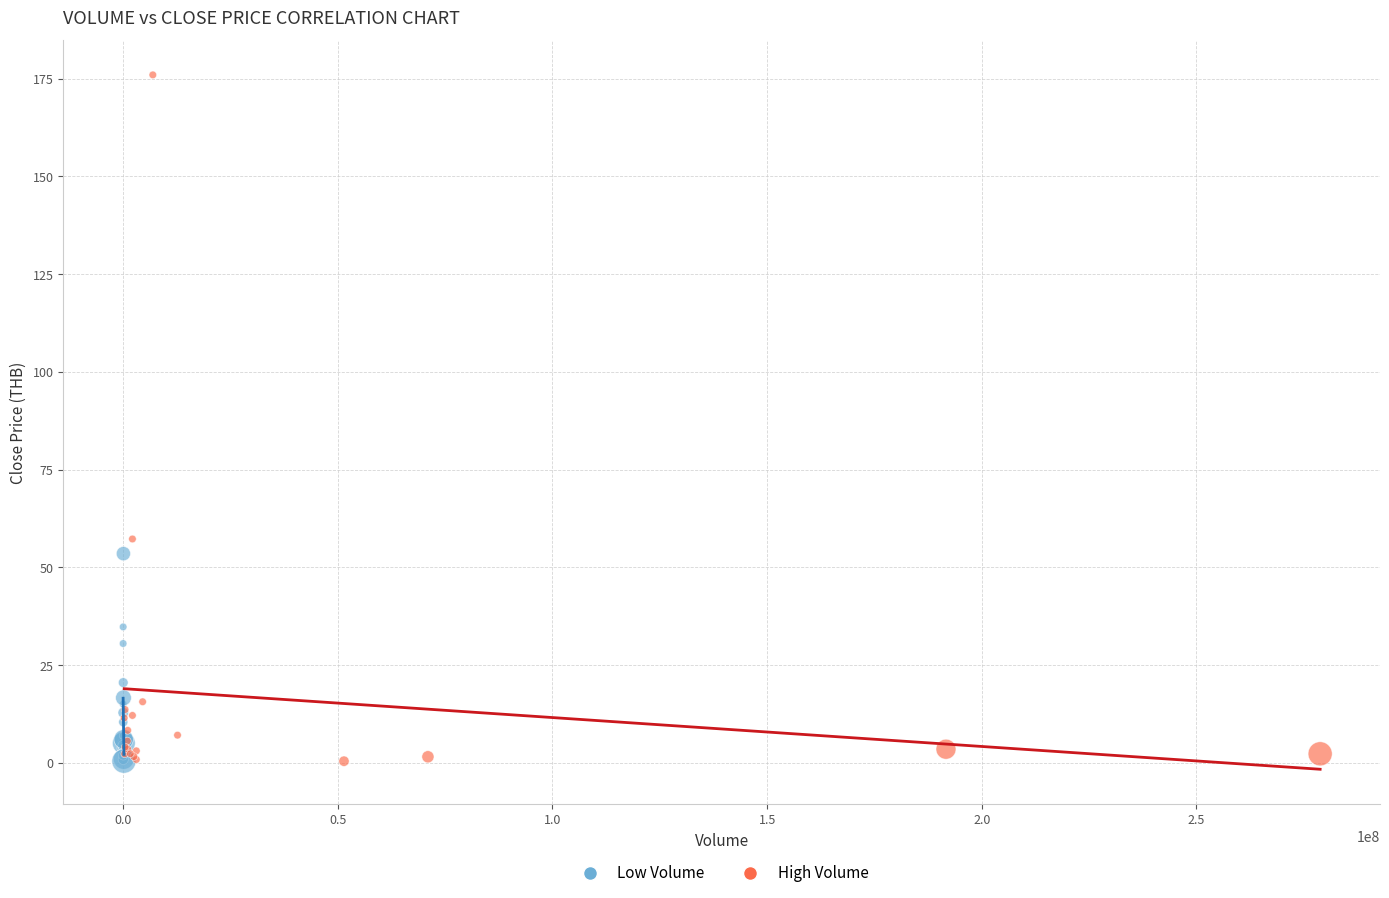

What are all the series names shown in the legend?

Low Volume, High Volume